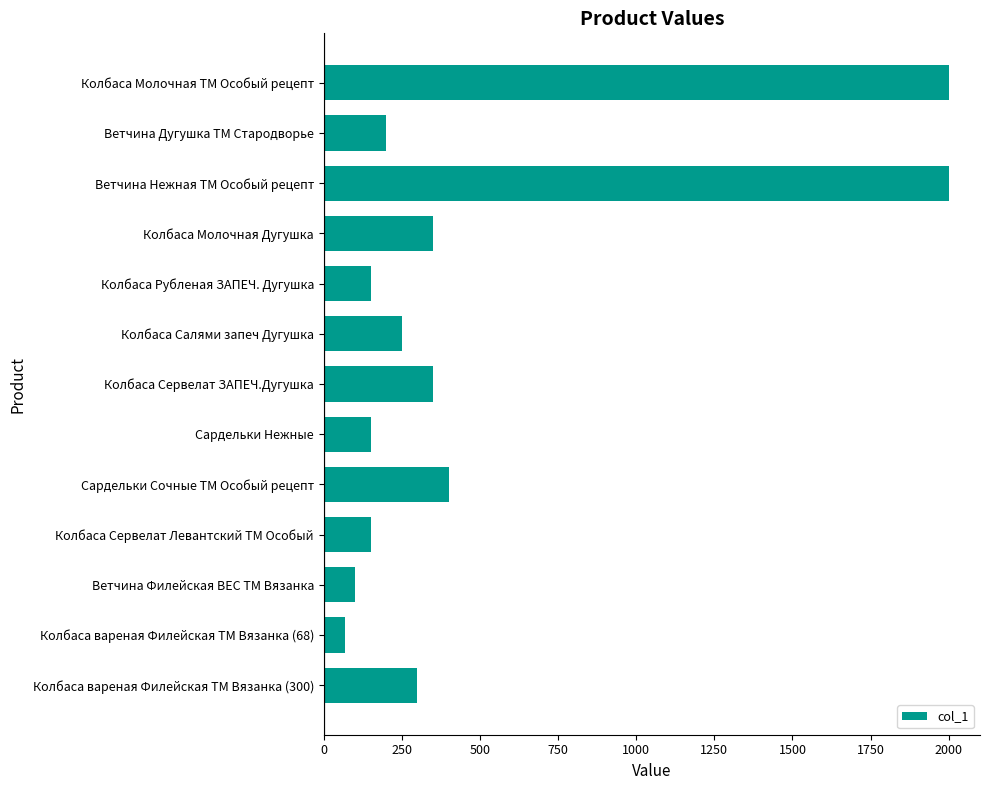

What is the value of the 9th bar from the top?

400